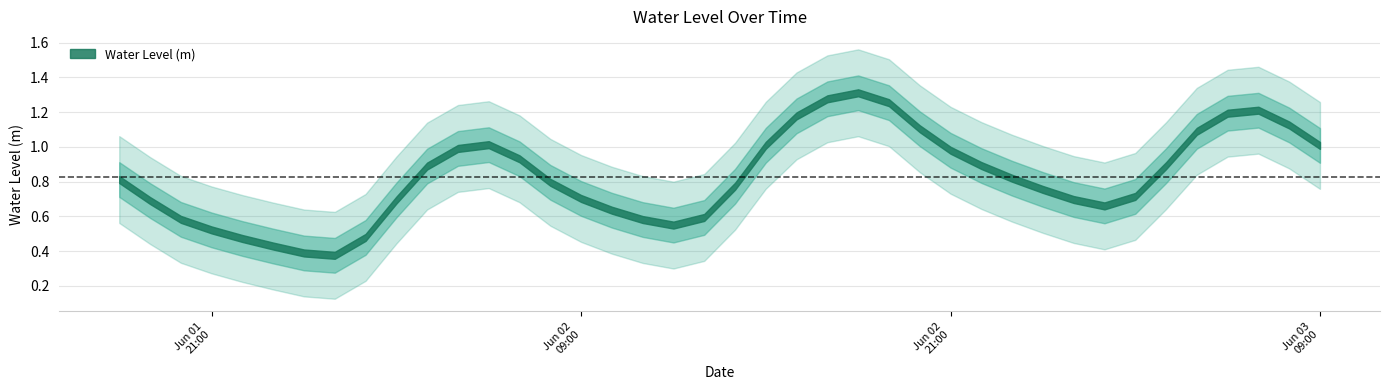

Which label corresponds to the largest value in the chart?

2025-06-02 18:00:00